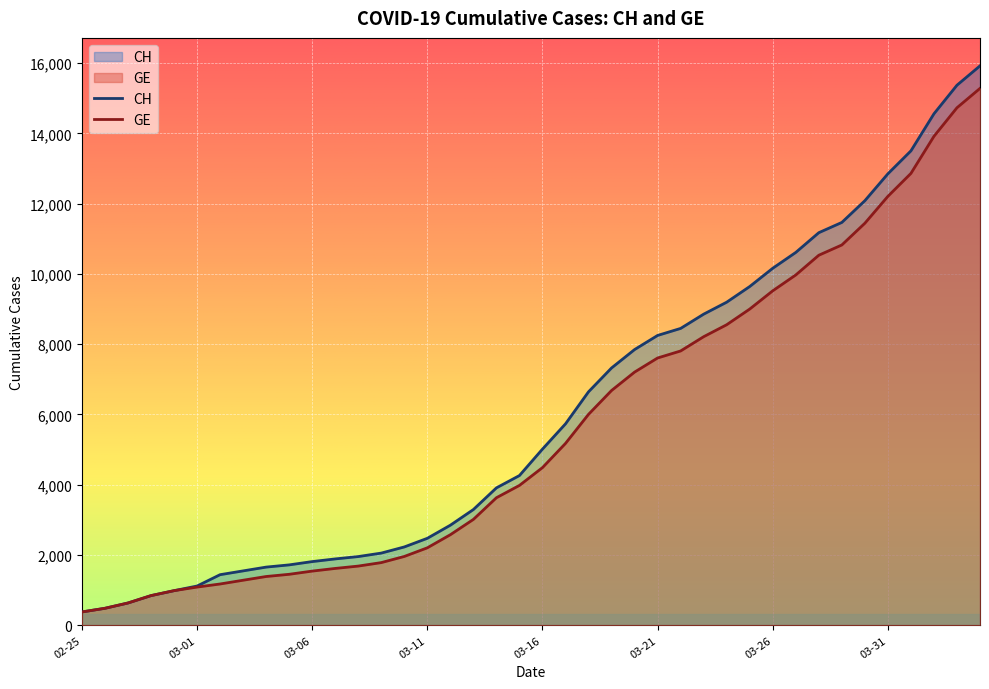

What is the maximum value for CH?

15926